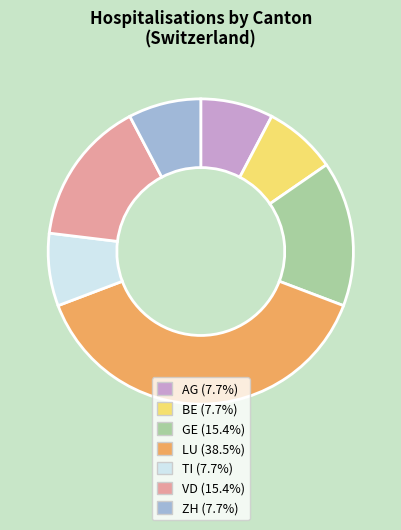

Is there a majority slice in this chart?

No